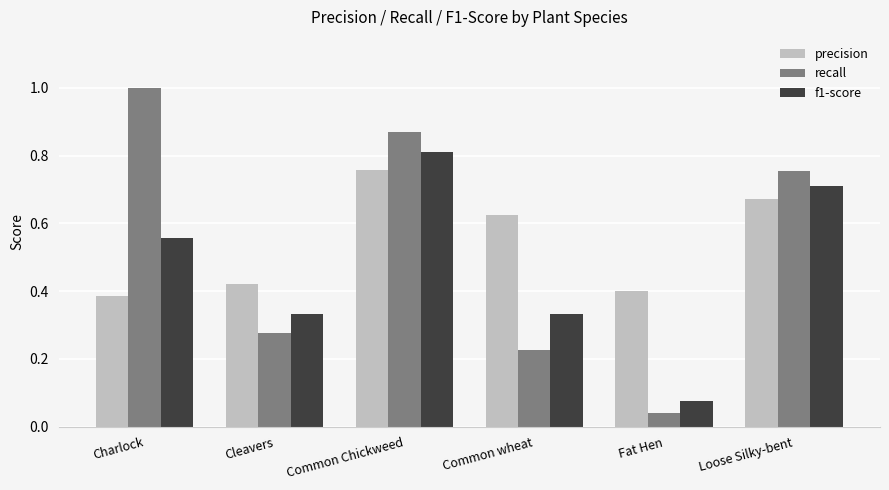

Is the value of precision at Charlock greater than the value of recall at Fat Hen?

Yes